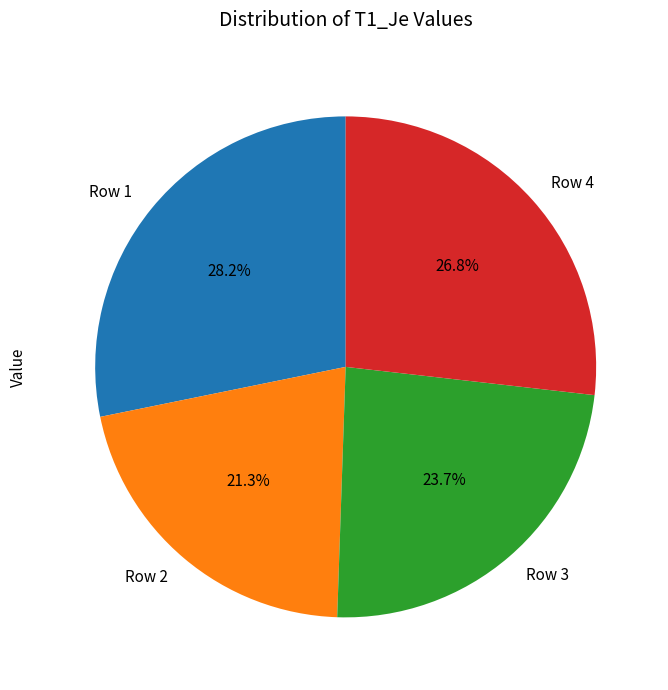

How many slices are in this pie chart?

4